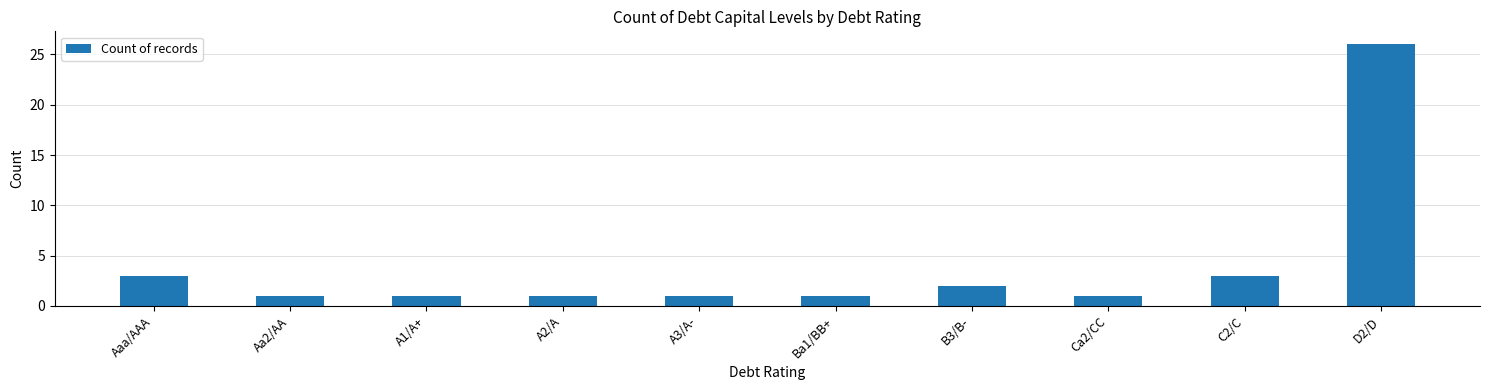

What is the average value?

4